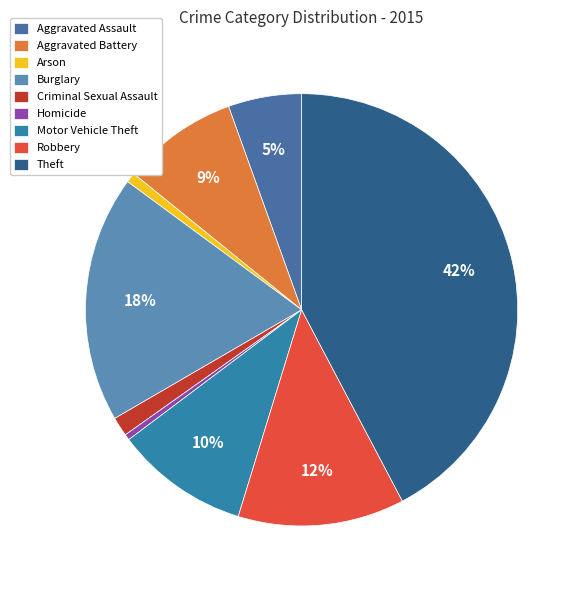

Is the sum of Aggravated Battery and Arson greater than half?

No